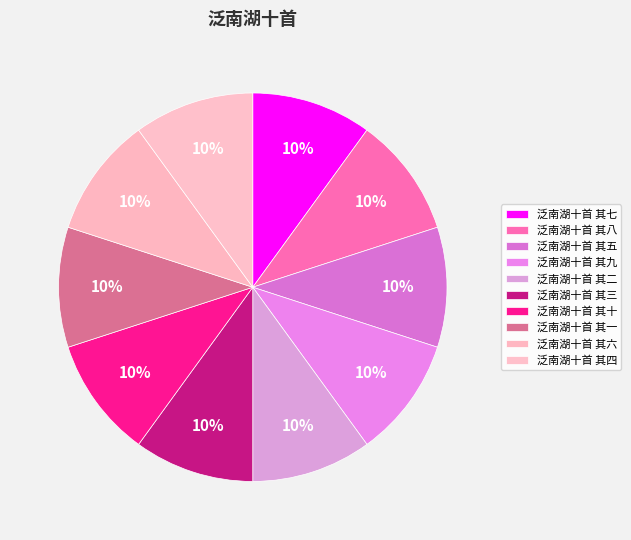

How many slices are in this pie chart?

10